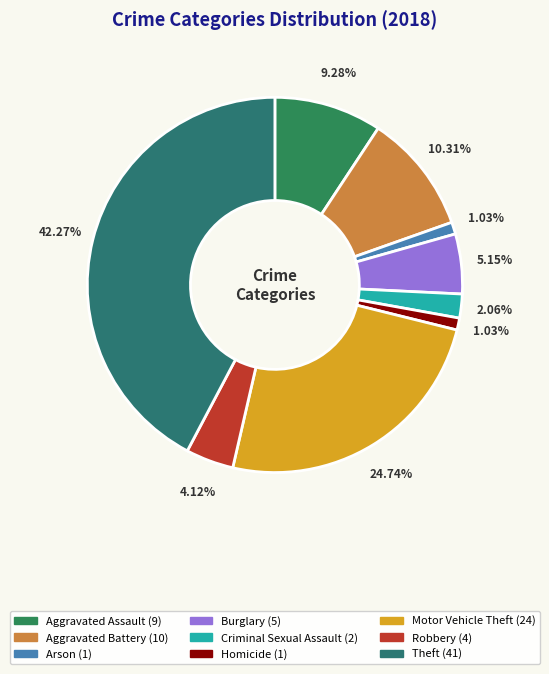

True or false: Aggravated Assault accounts for 9% of the total.

True